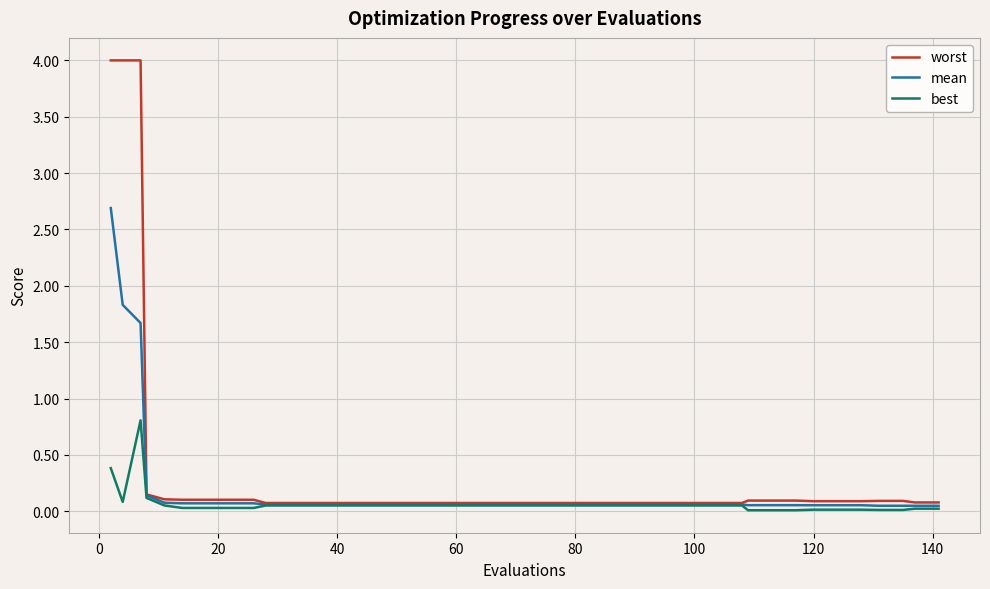

Rank the series by their maximum value, from lowest to highest.

best, mean, worst